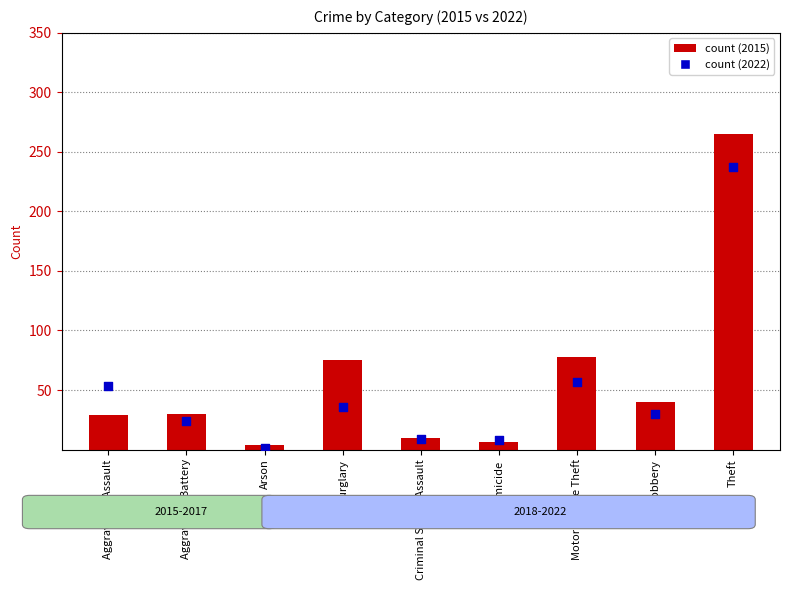

Which series has the largest total across all categories?

2015 count